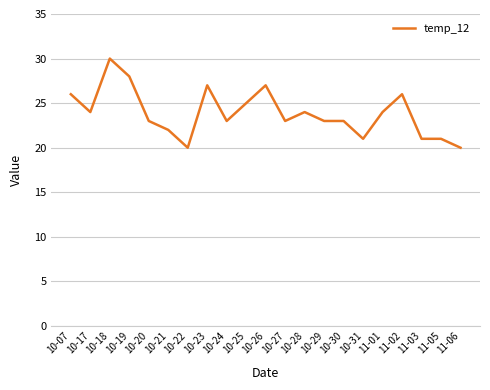

At which category does the data reach its first local valley?

10-17